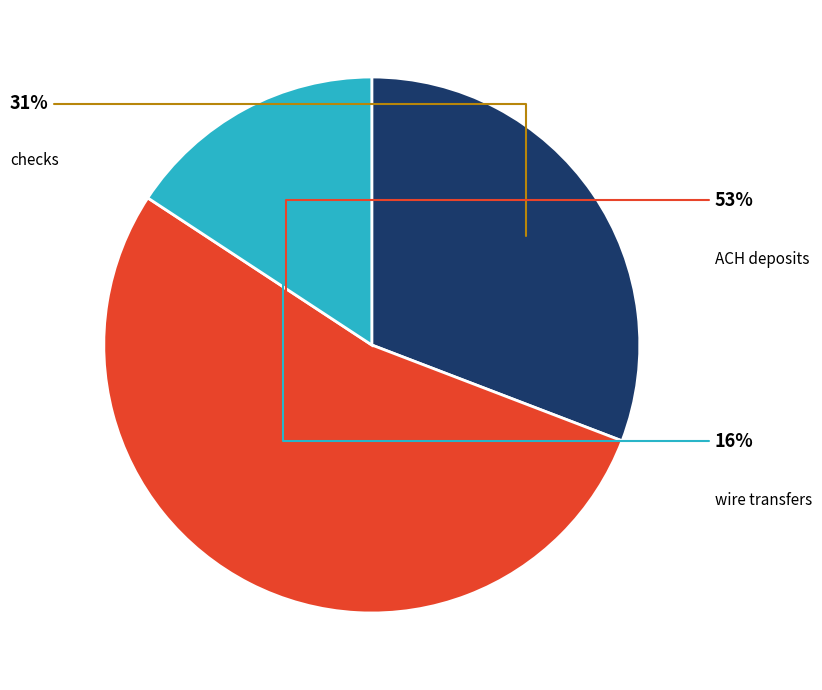

Count the number of slices in the pie.

3